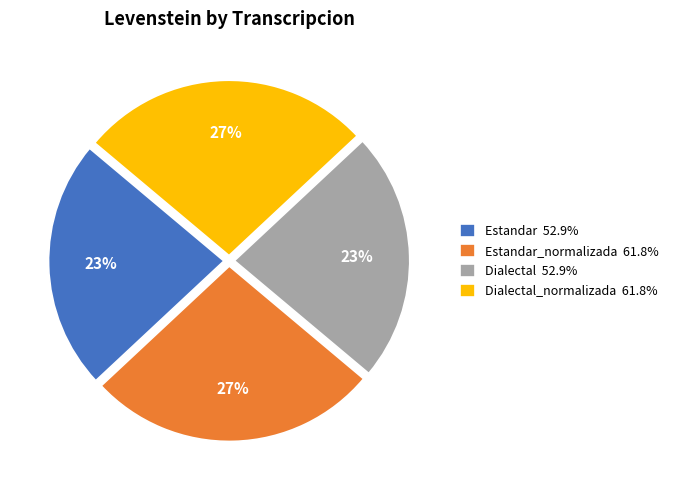

Is Dialectal_normalizada 61.8% the majority of the pie?

No